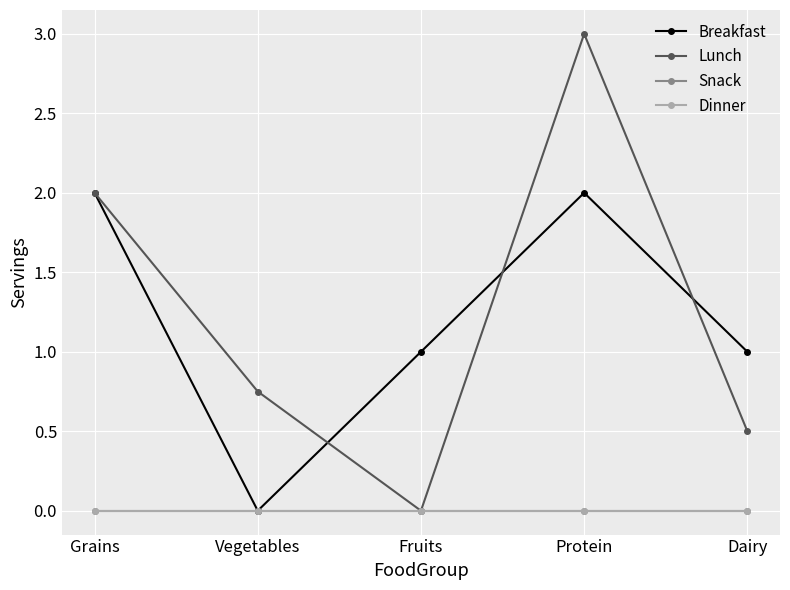

True or false: Lunch and Snack intersect in this chart.

False